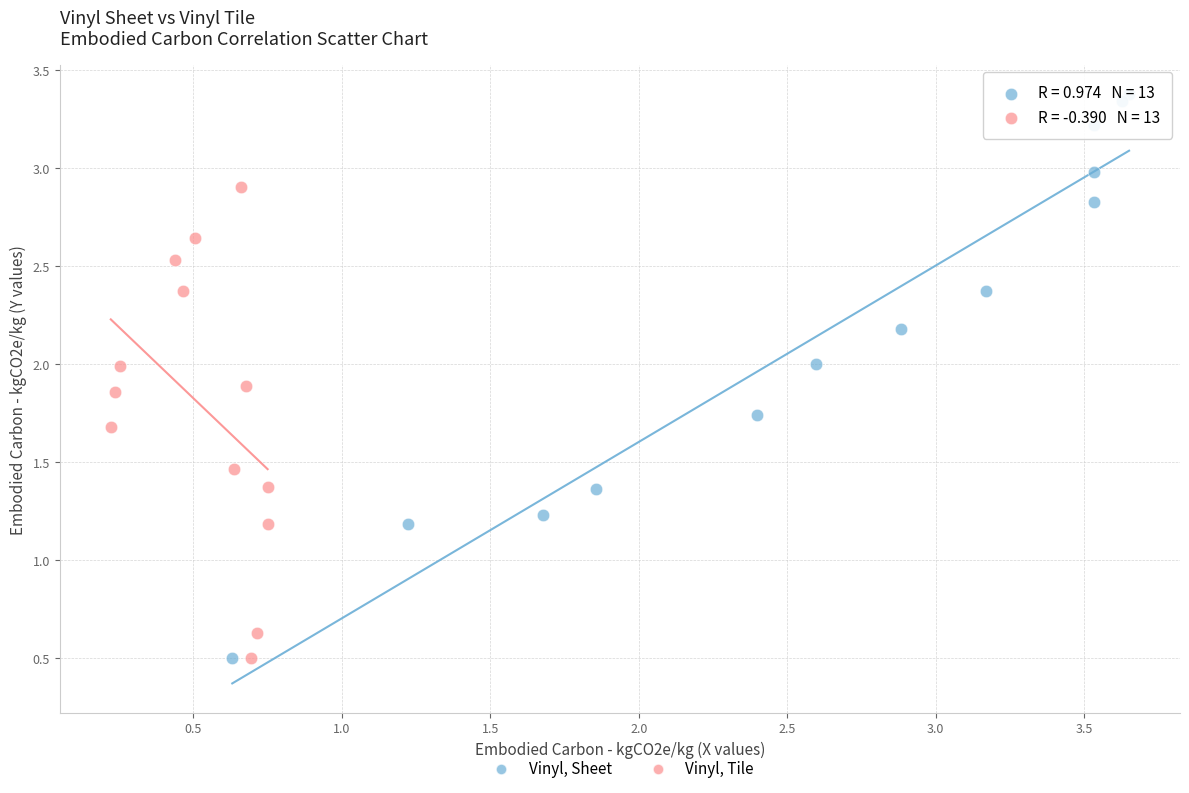

Which series contains the highest Y value?

Vinyl, Sheet